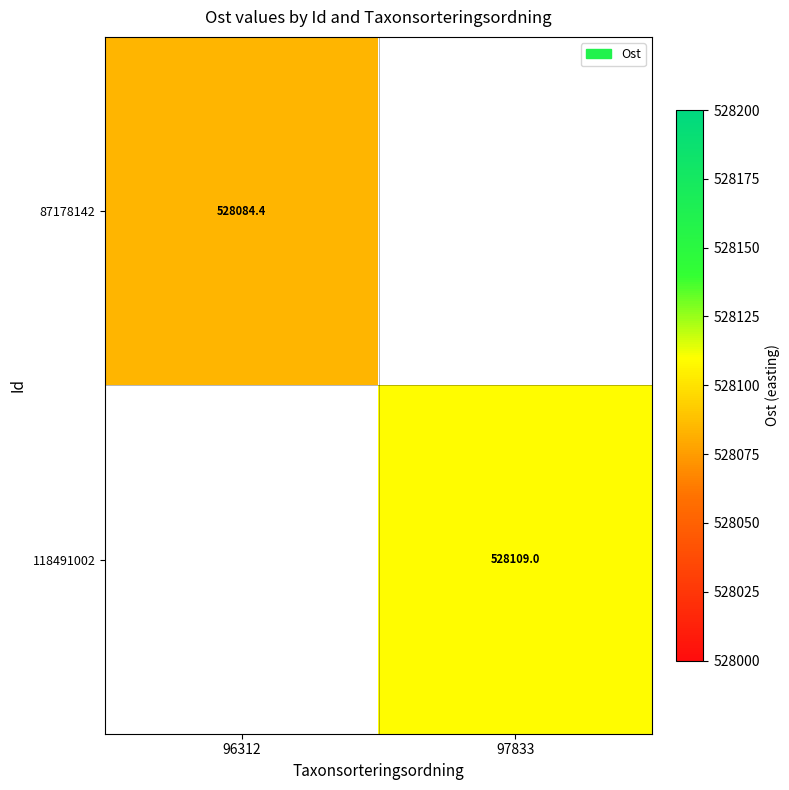

Is the value of 87178142 at 96312 greater than the value of 118491002 at 97833?

No